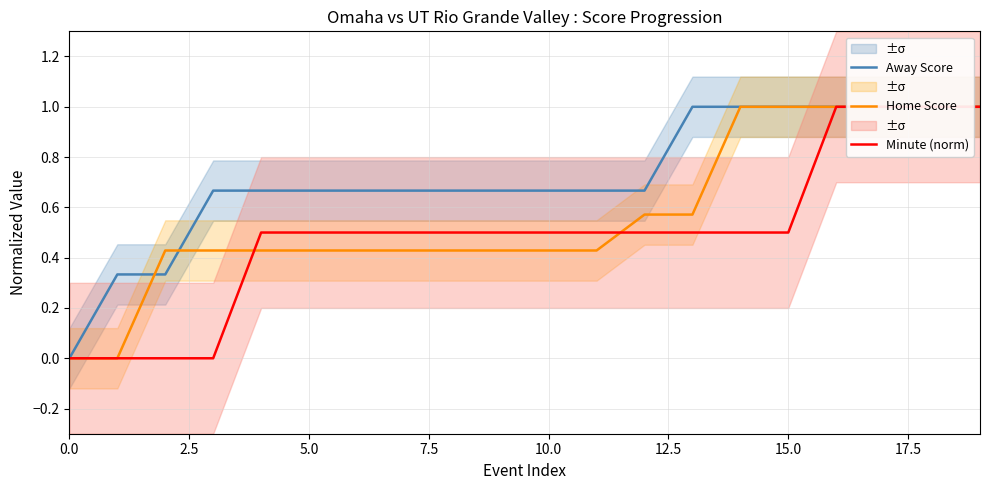

At how many categories does at least one series exceed 0?

19